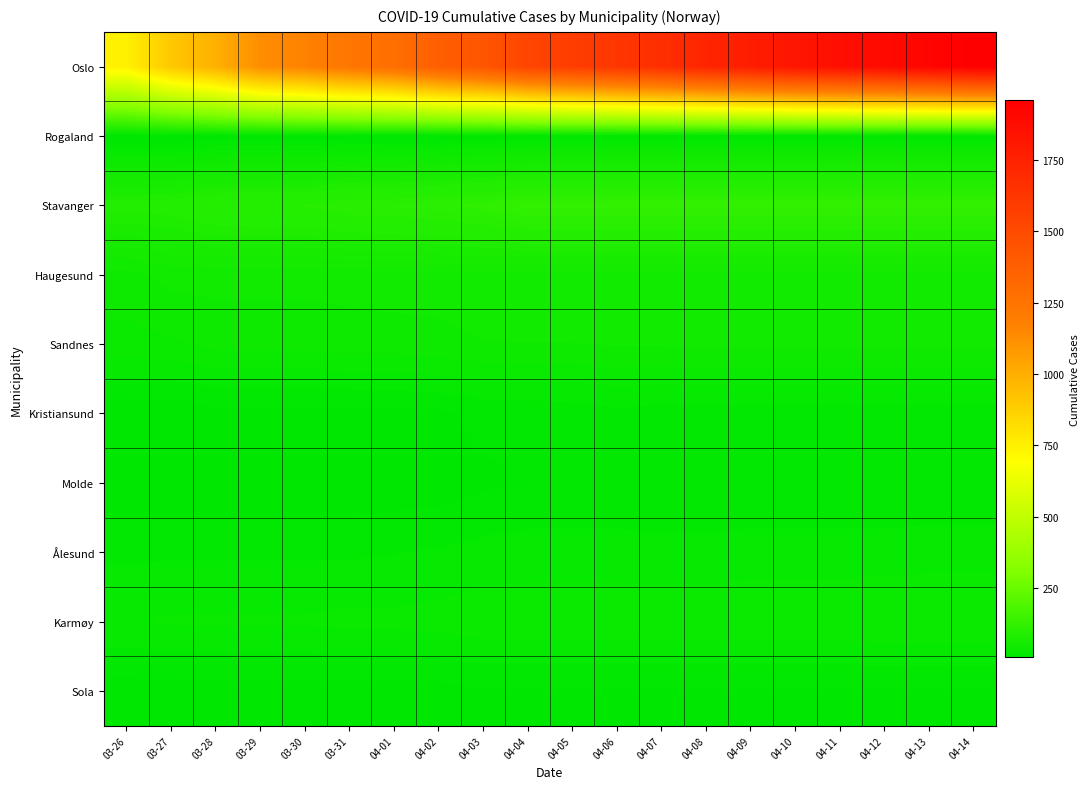

Which label corresponds to the largest value in the chart?

04-14